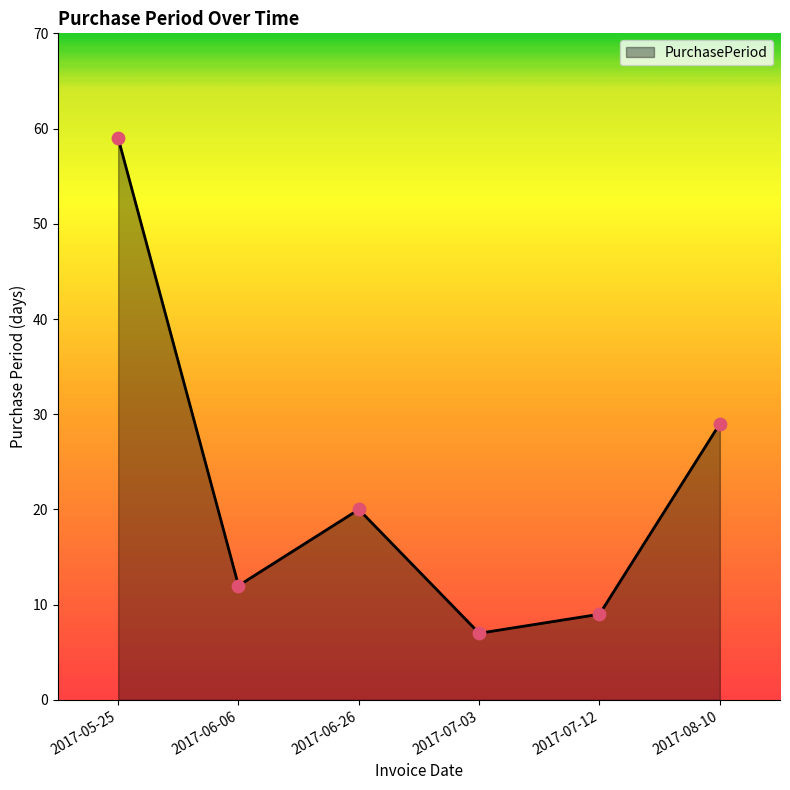

Which has a higher value, 2017-06-06 or 2017-06-26?

2017-06-26